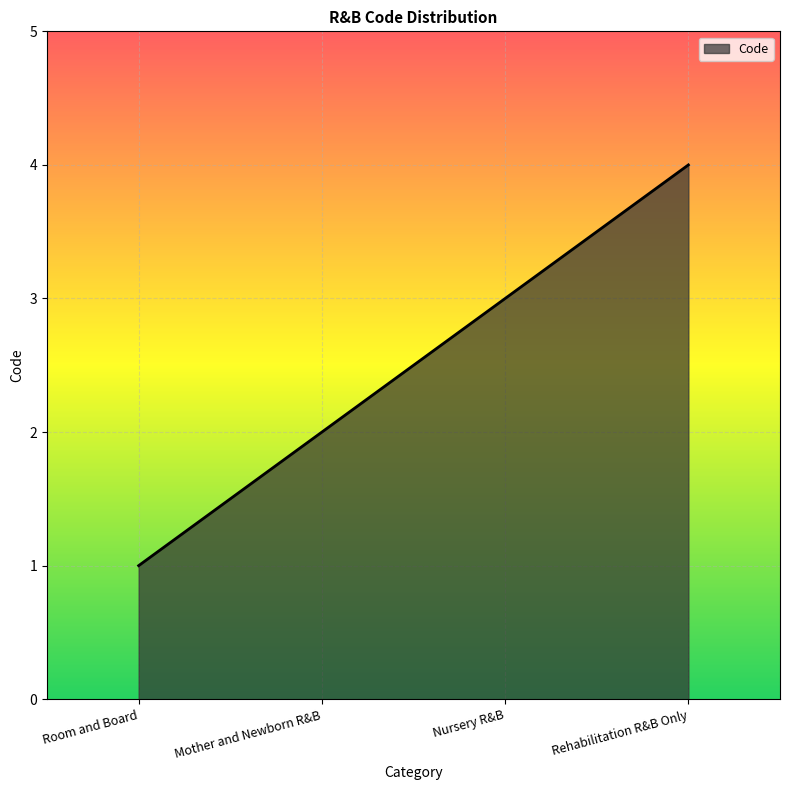

What is the difference between the values at Nursery R&B and Room and Board?

2